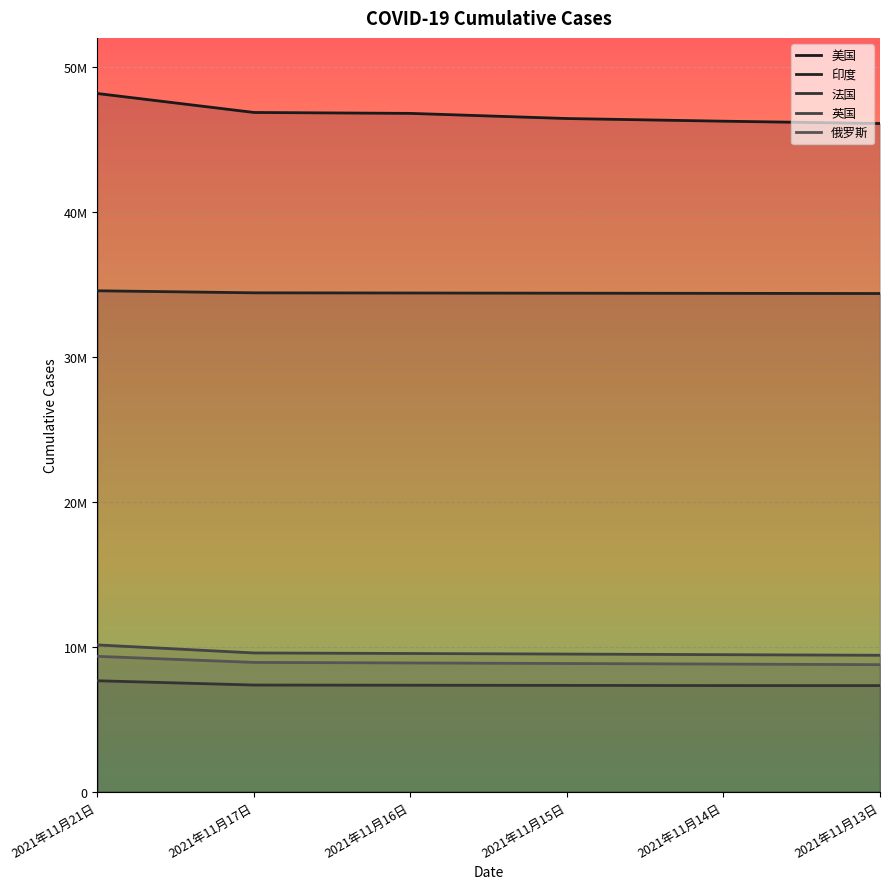

Between 2021年11月13日 and 2021年11月16日, which is larger?

2021年11月16日